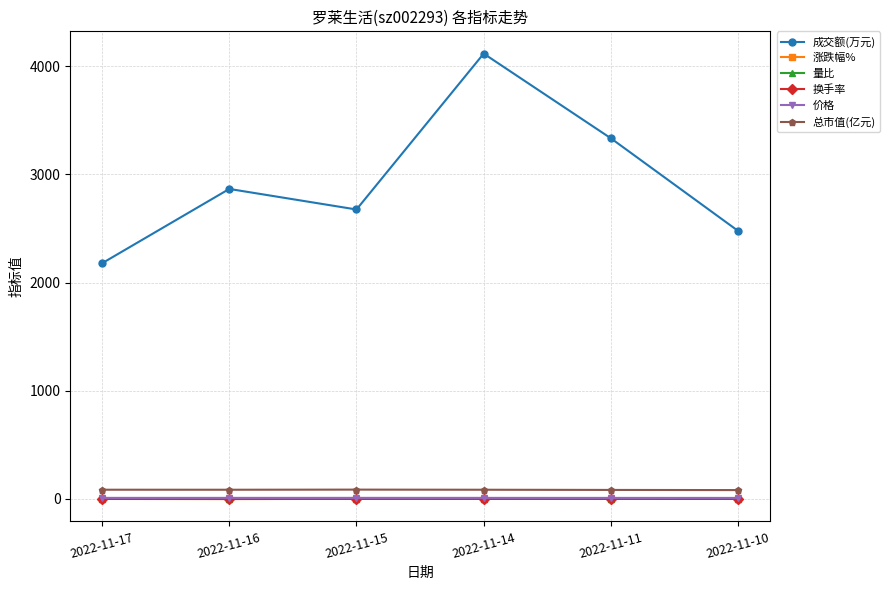

What is the sum of all 换手率 values?

2.1